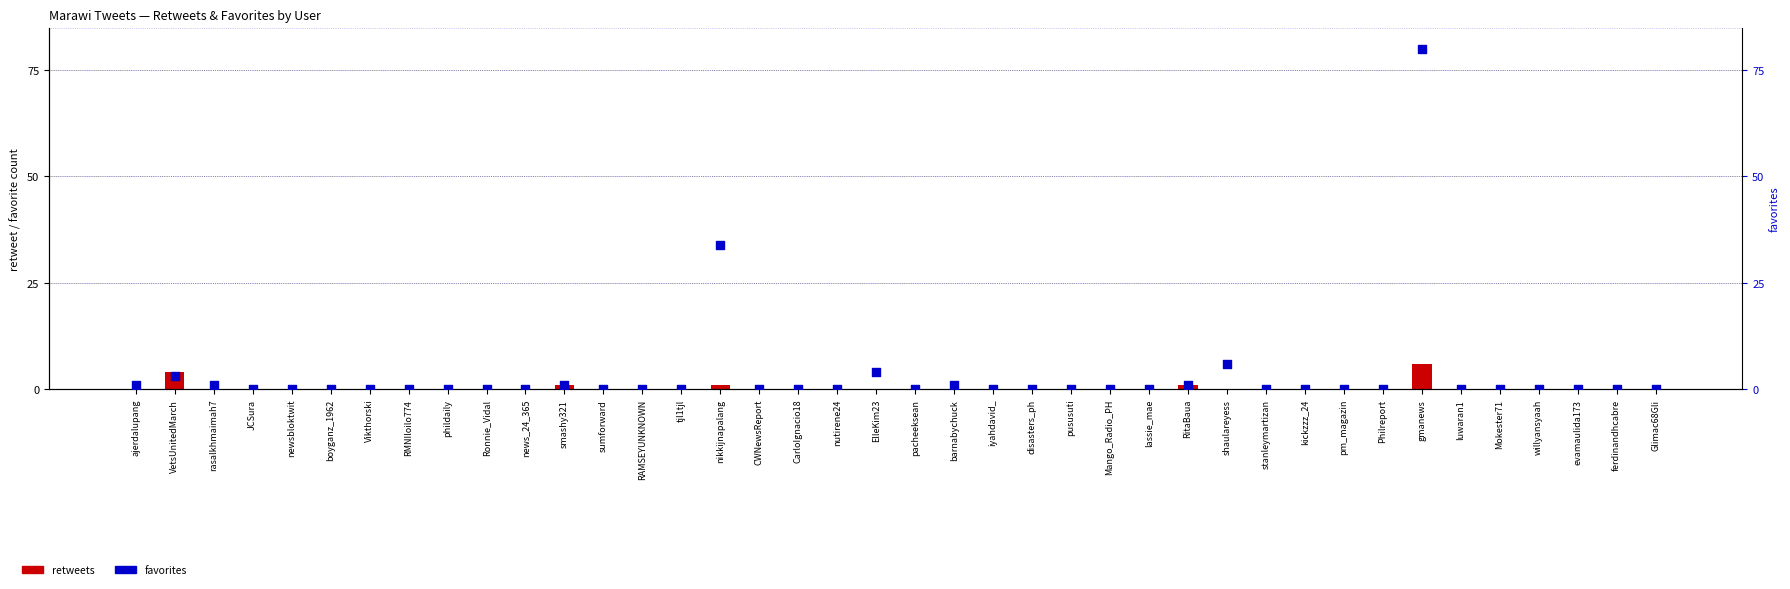

Is the value of favorites at luwaran1 greater than the value of retweets at tjl1tjl?

No